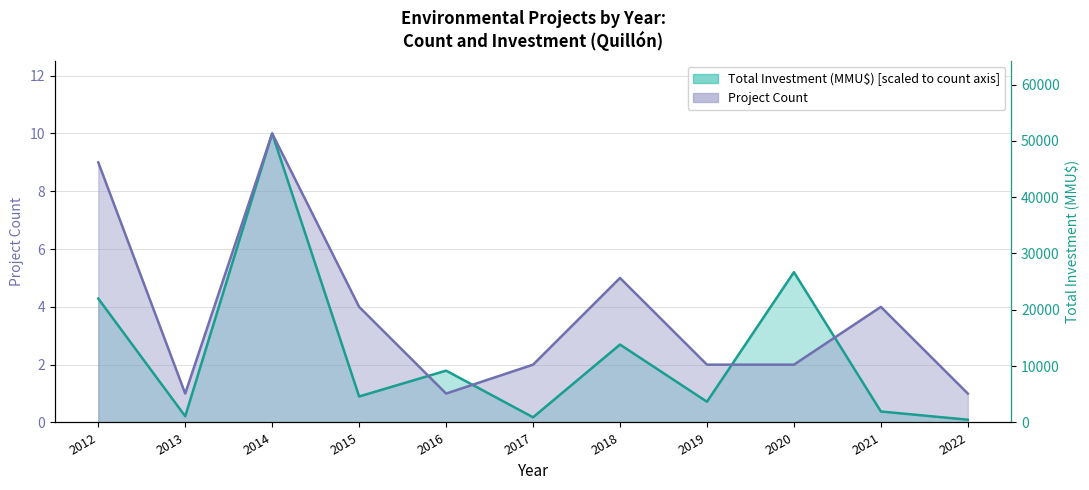

What are all the series names shown in the legend?

Project Count, Total Investment (MMU$)